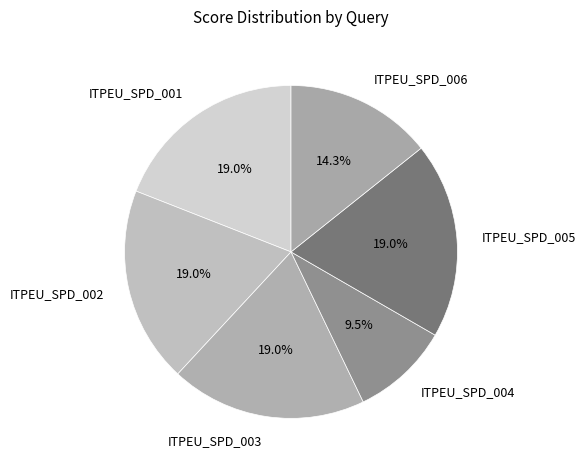

What percentage is the ITPEU_SPD_006 slice, to the nearest percent?

14%